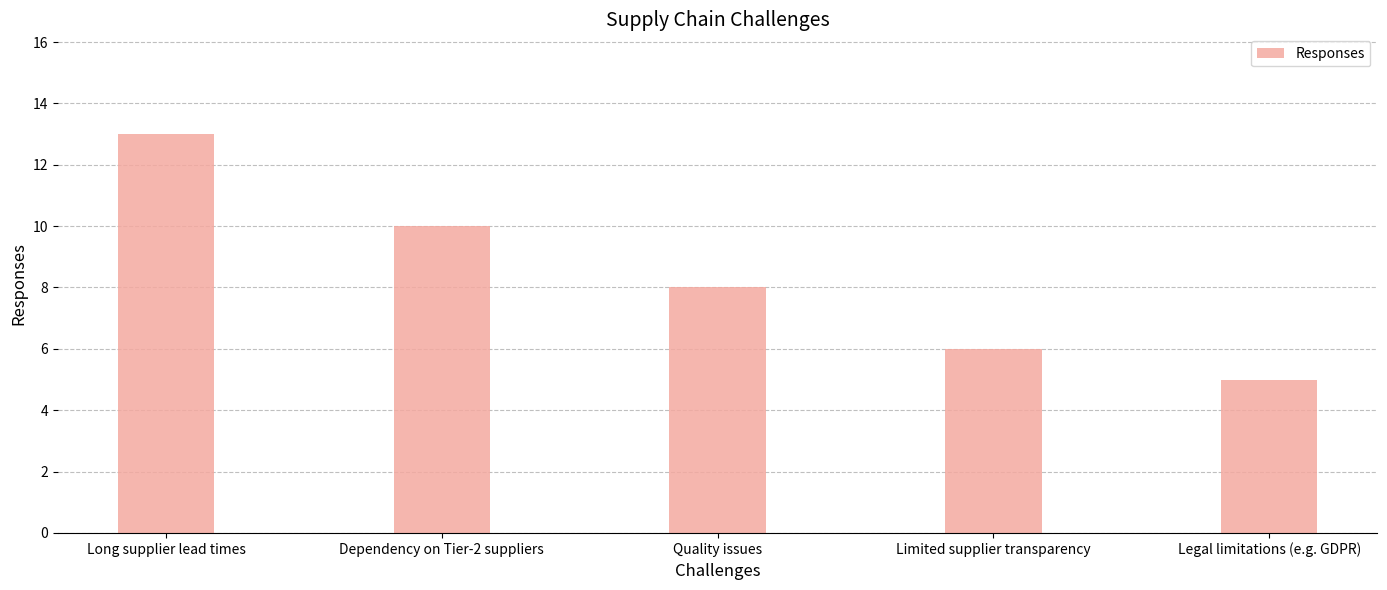

What is the label of the 4th bar from the left?

Limited supplier transparency